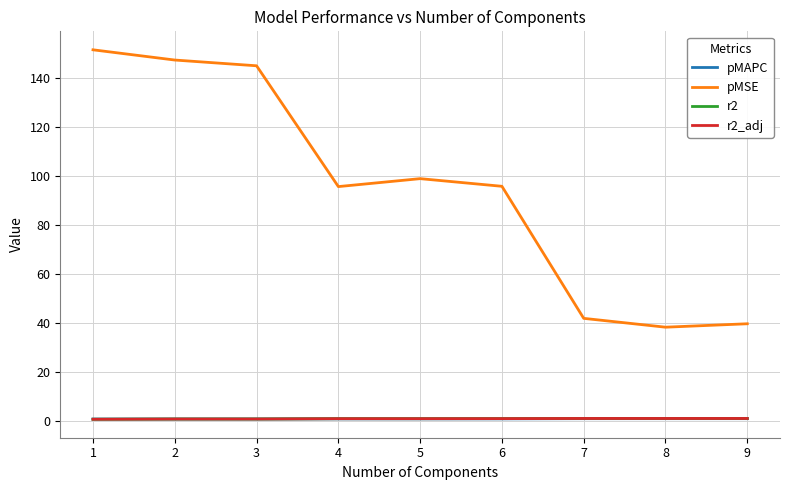

True or false: r2_adj and pMSE intersect in this chart.

False